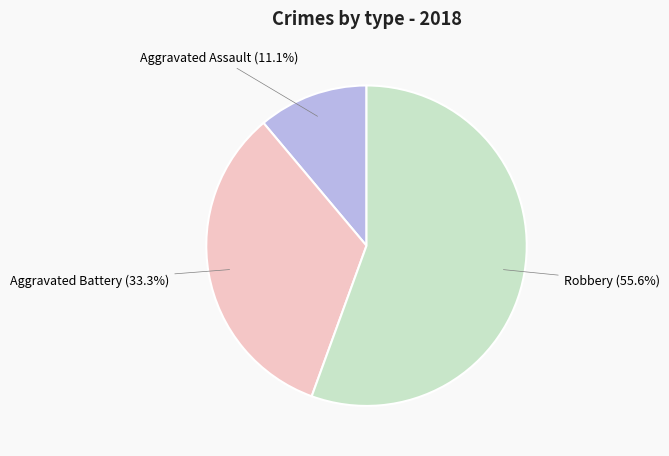

Is there a majority slice in this chart?

Yes